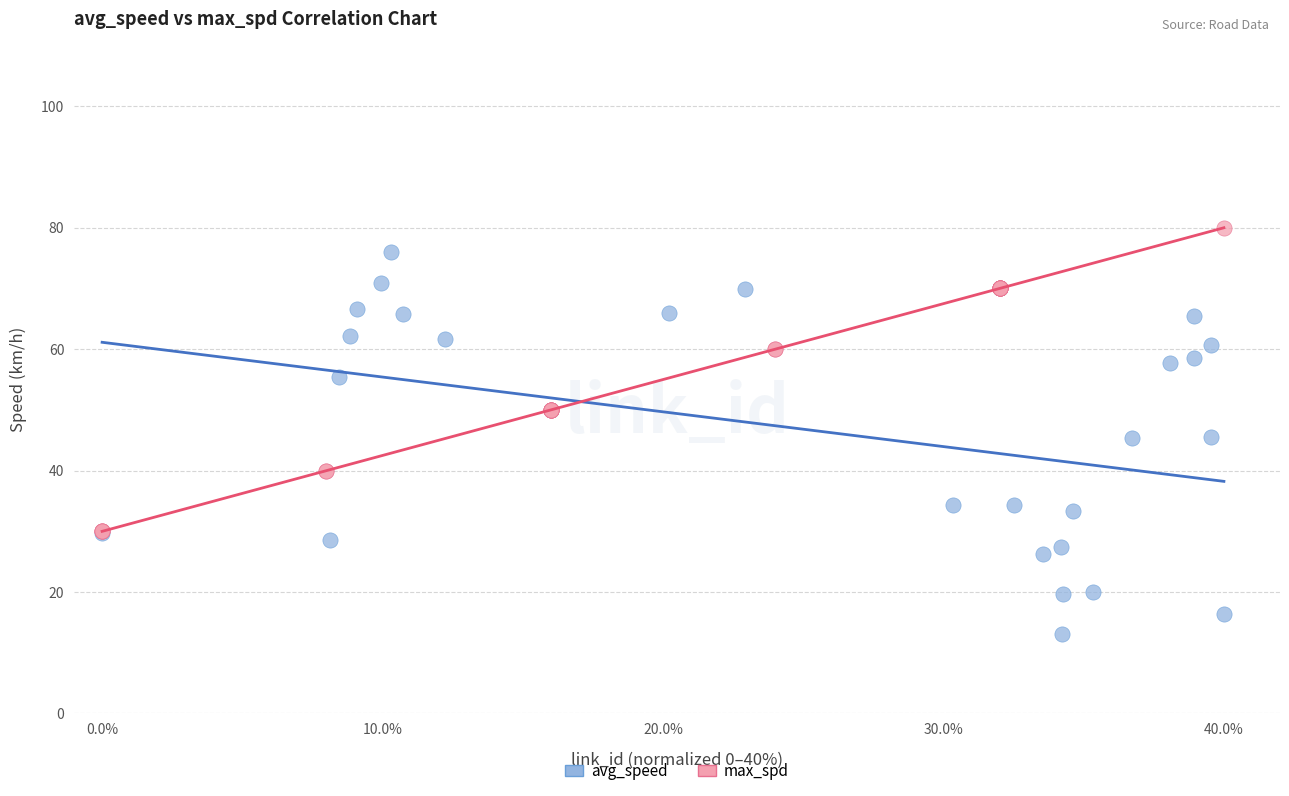

Which series has the widest spread of Y values?

avg_speed